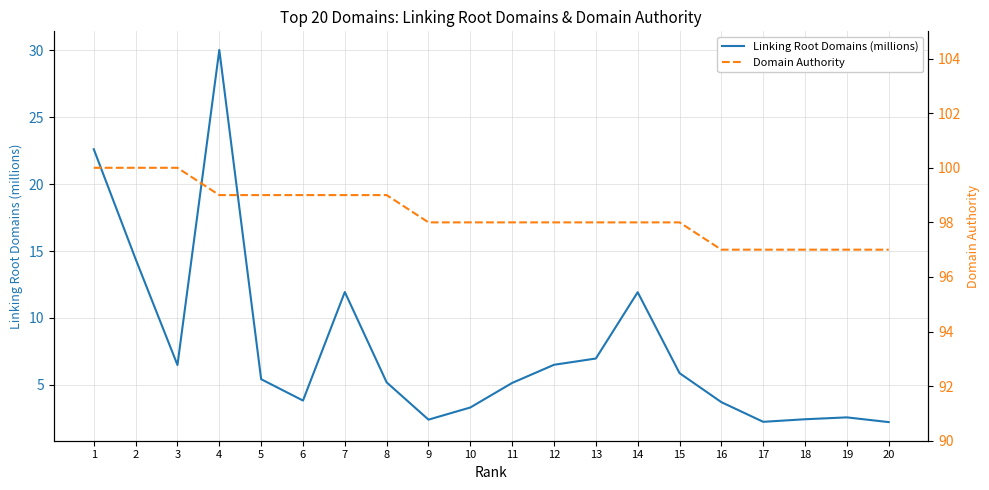

True or false: Linking Root Domains (millions) has more than 1 points higher than both neighbors.

True